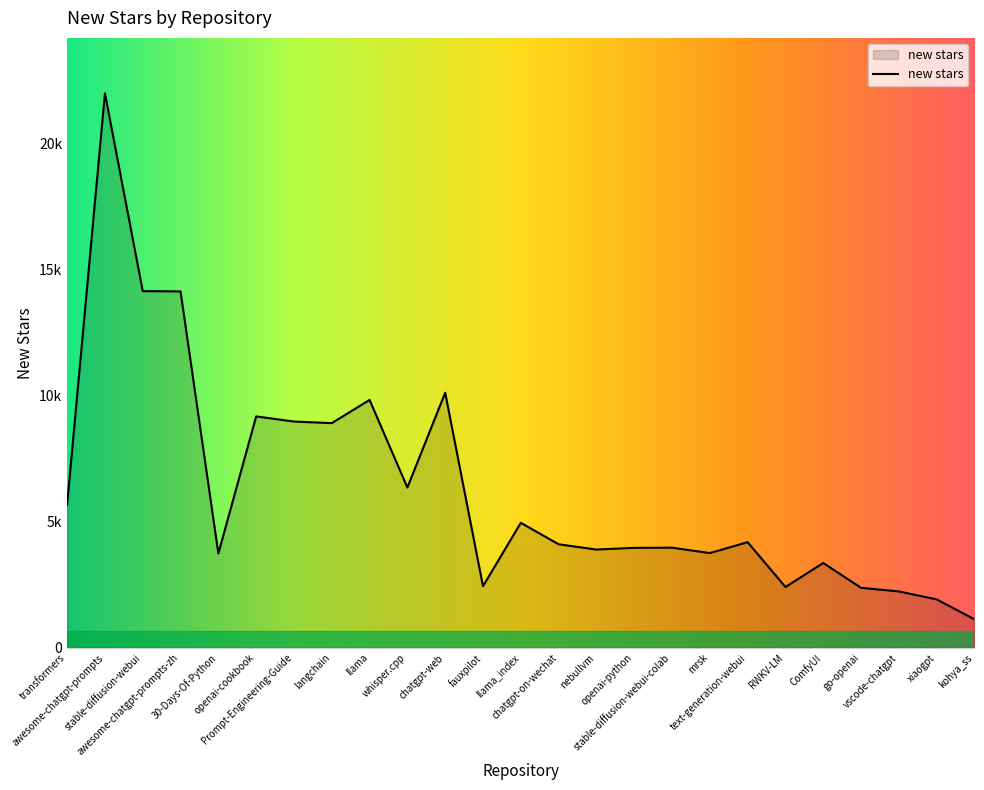

Is it true that the value at go-openai is 3604?

False